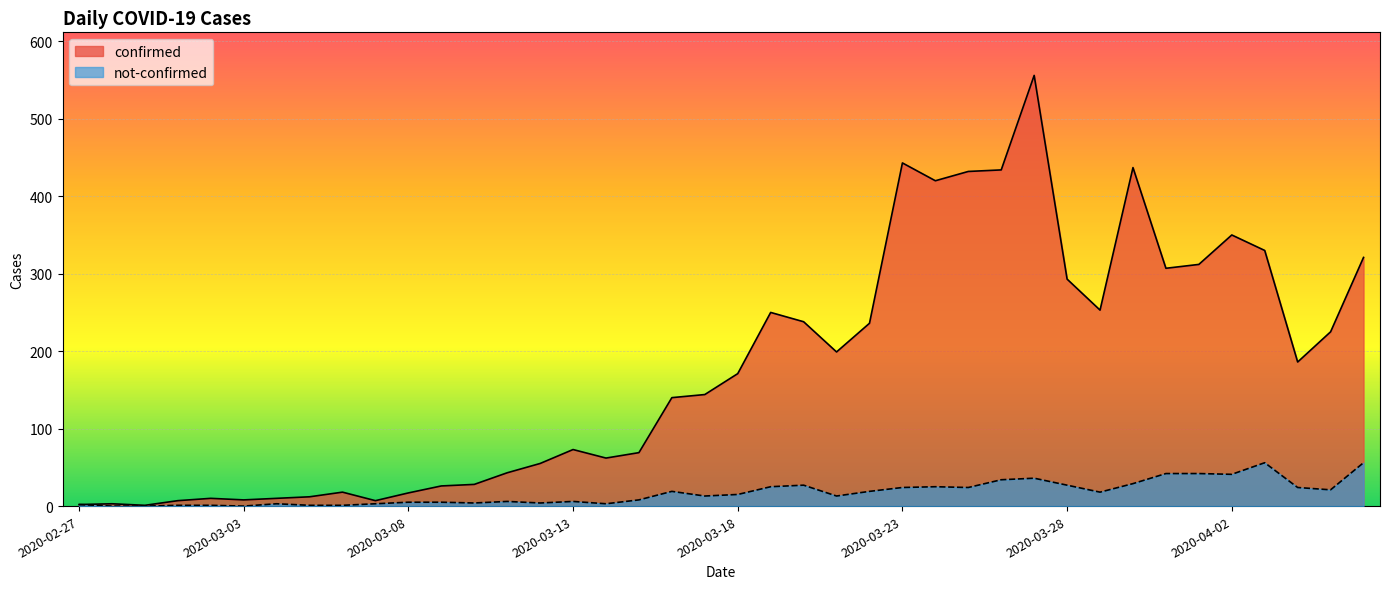

True or false: confirmed and not-confirmed intersect in this chart.

False